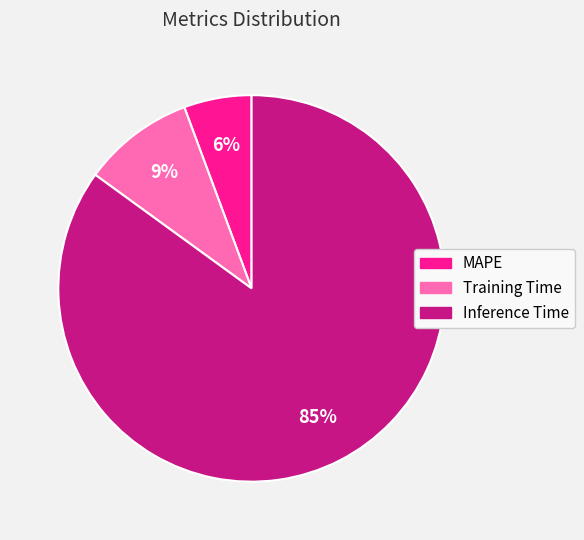

Count the number of slices in the pie.

3